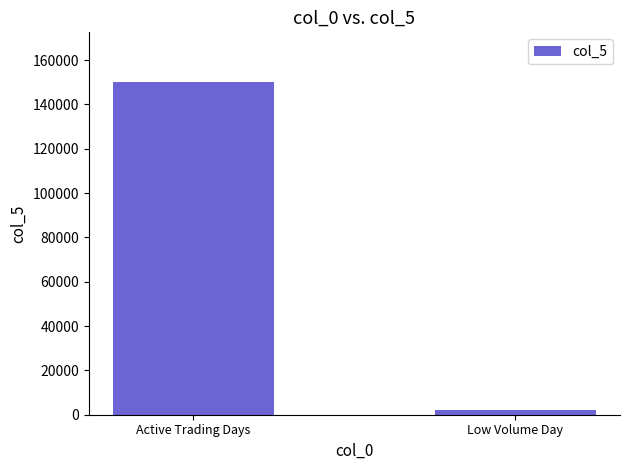

How many data points does each series have?

2